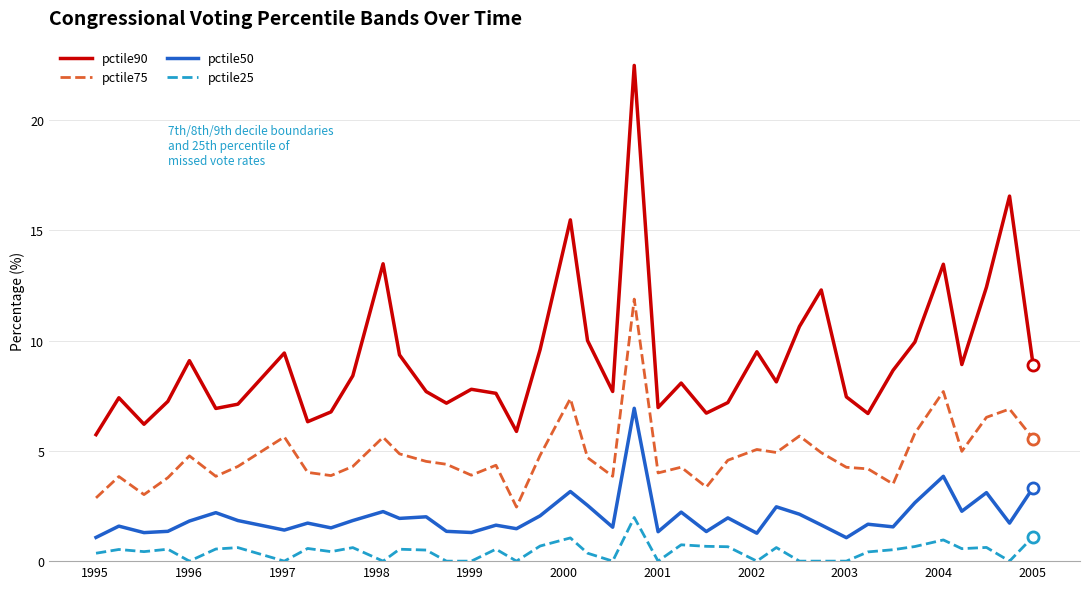

Rank the series by their maximum value, from highest to lowest.

pctile90, pctile75, pctile50, pctile25